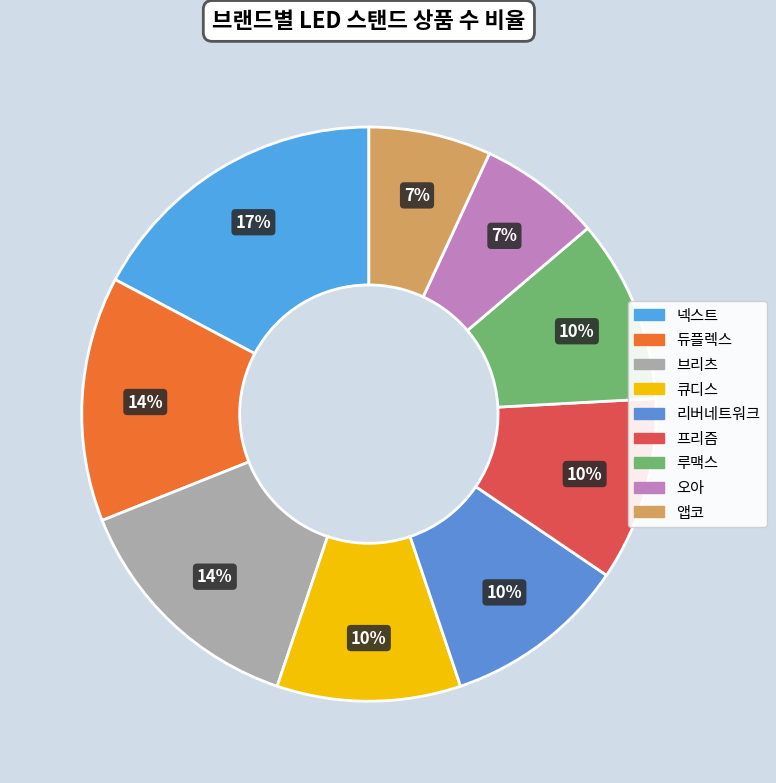

Does any single category account for the majority?

No